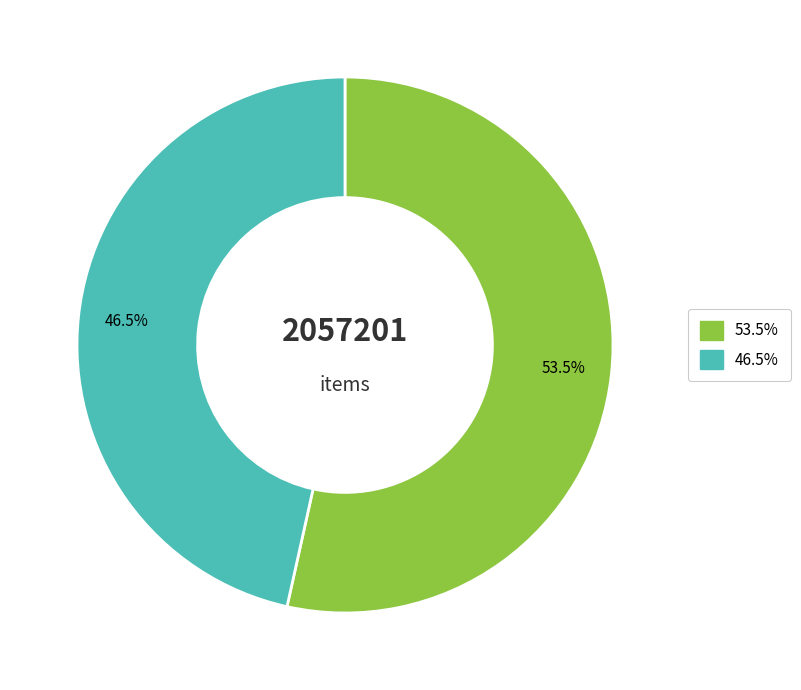

Is there any slice that represents more than half of the pie?

Yes